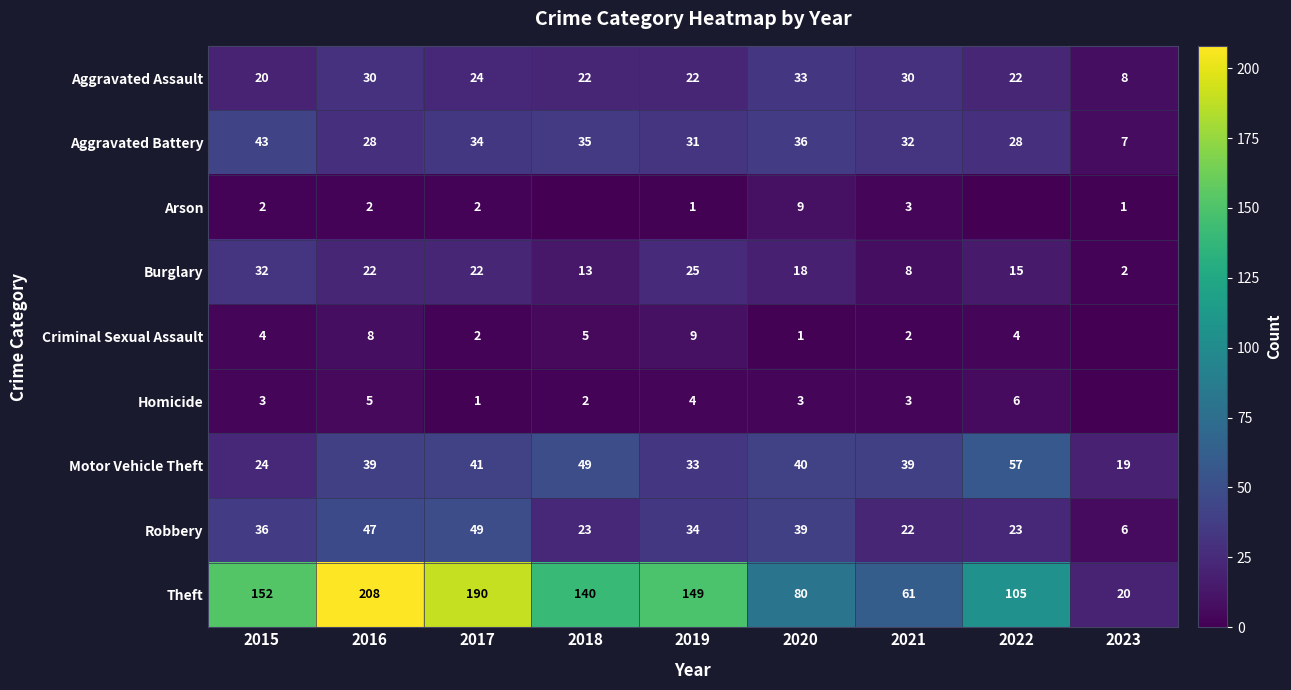

Between 2019 and 2016, which is larger?

2016